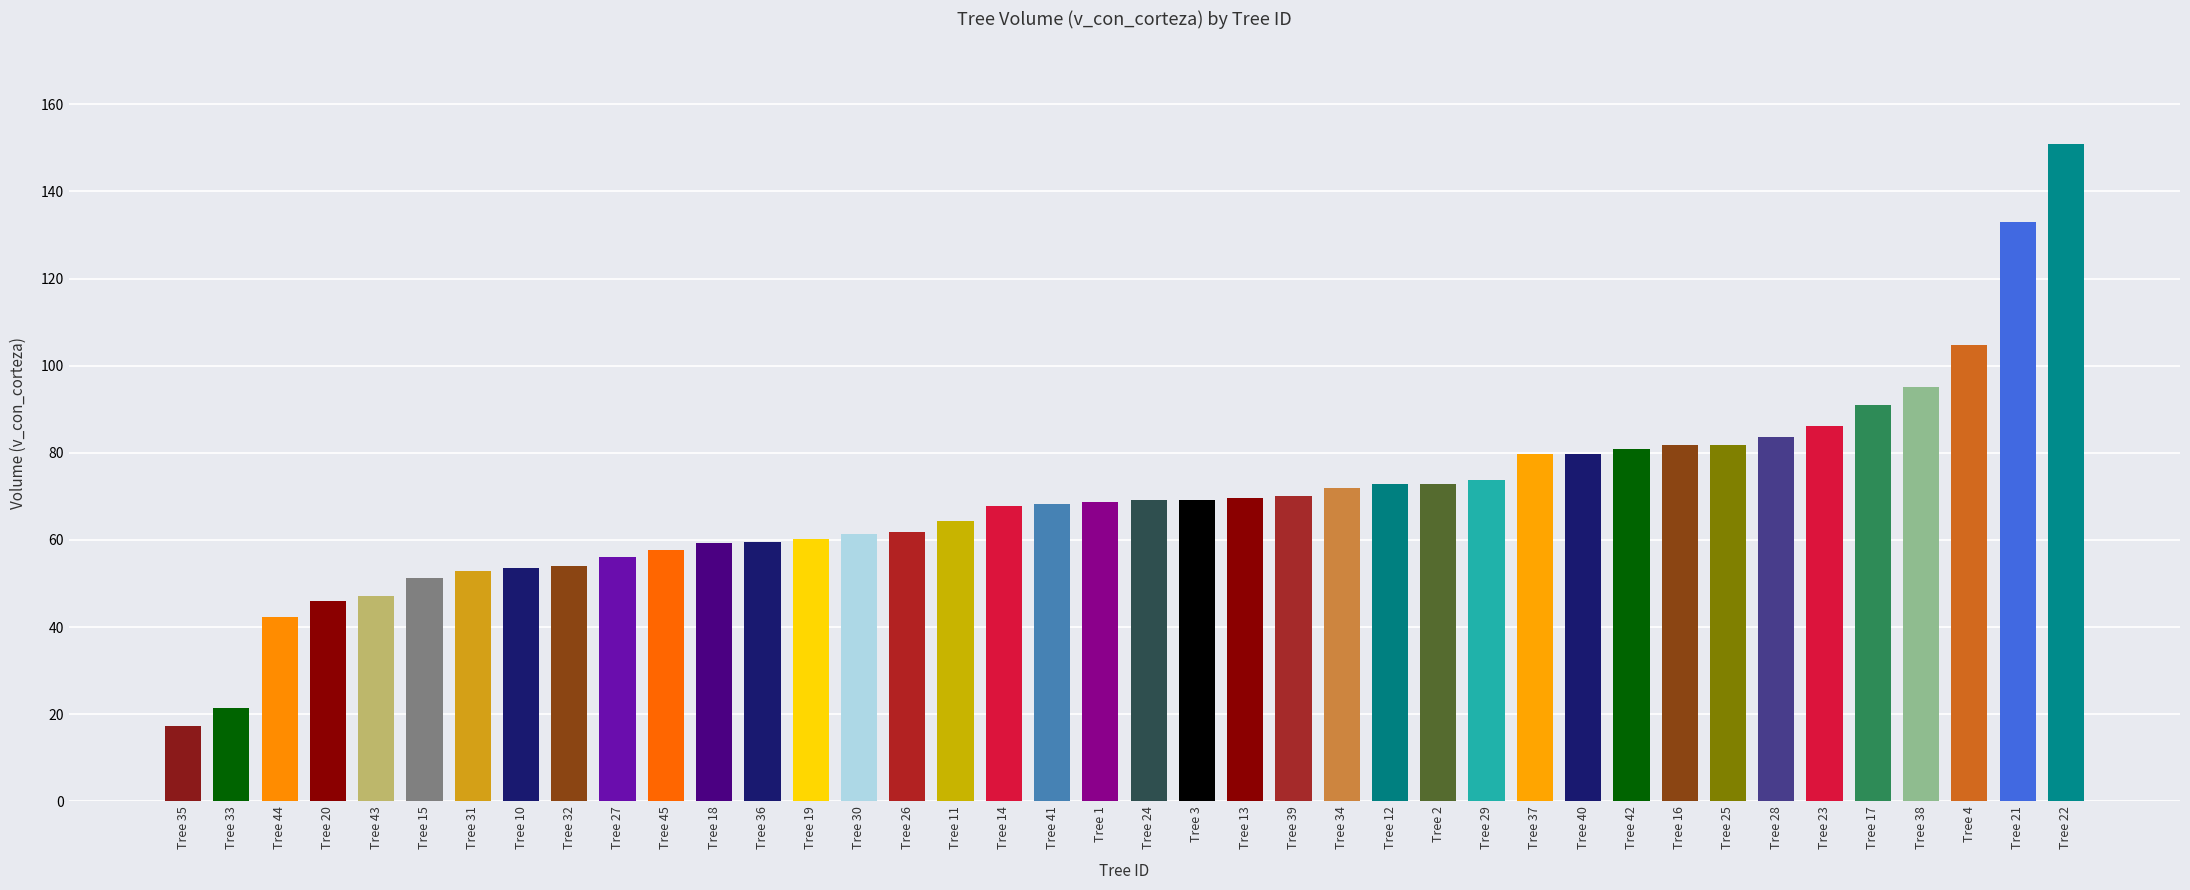

Read the value at Tree 35.

17.3